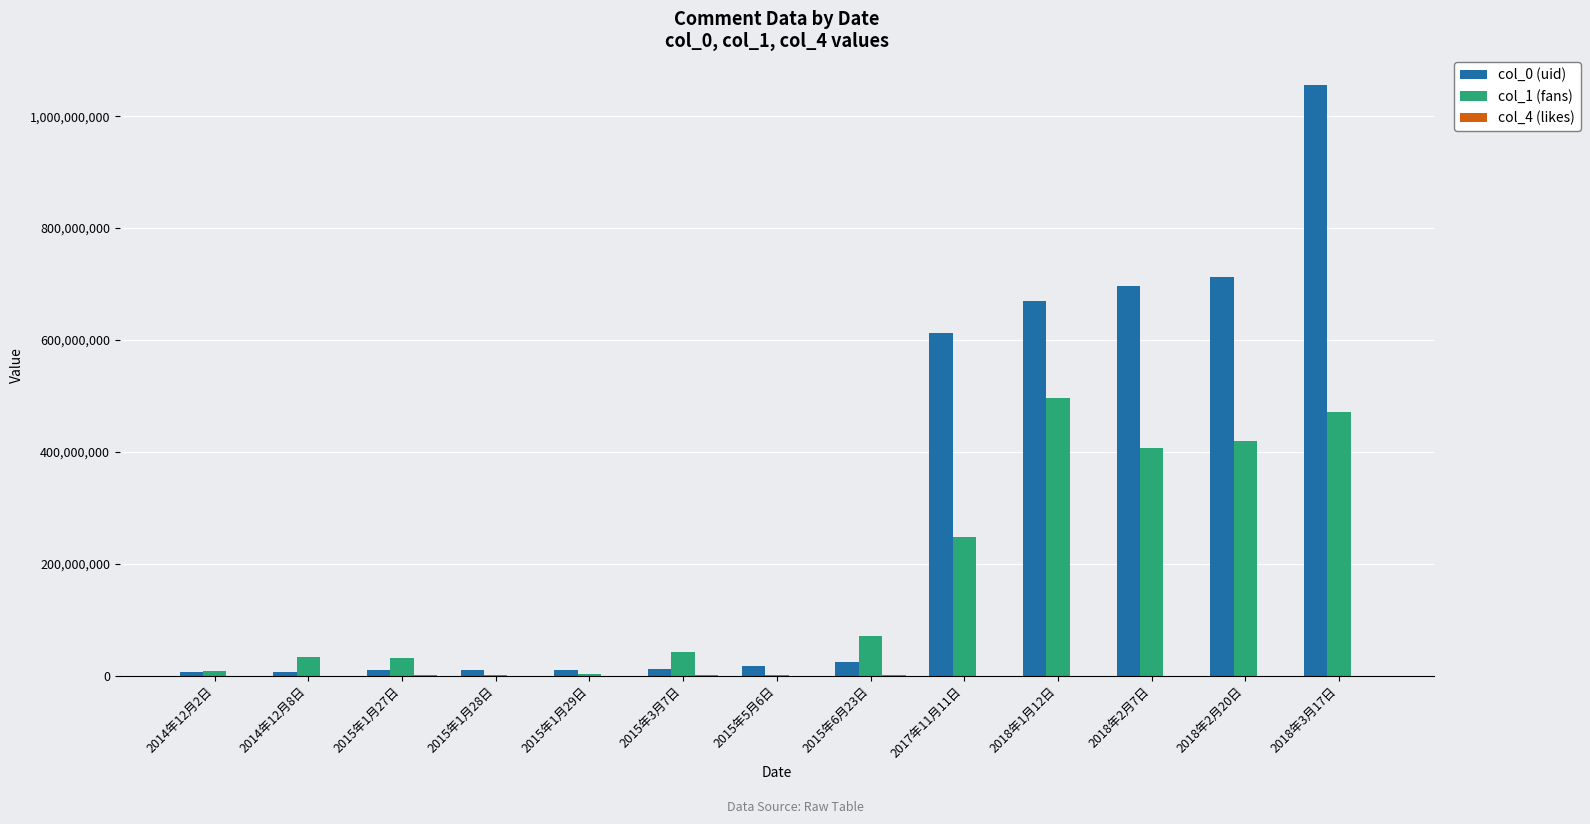

At which category is the sum across all series the highest?

2018年3月17日